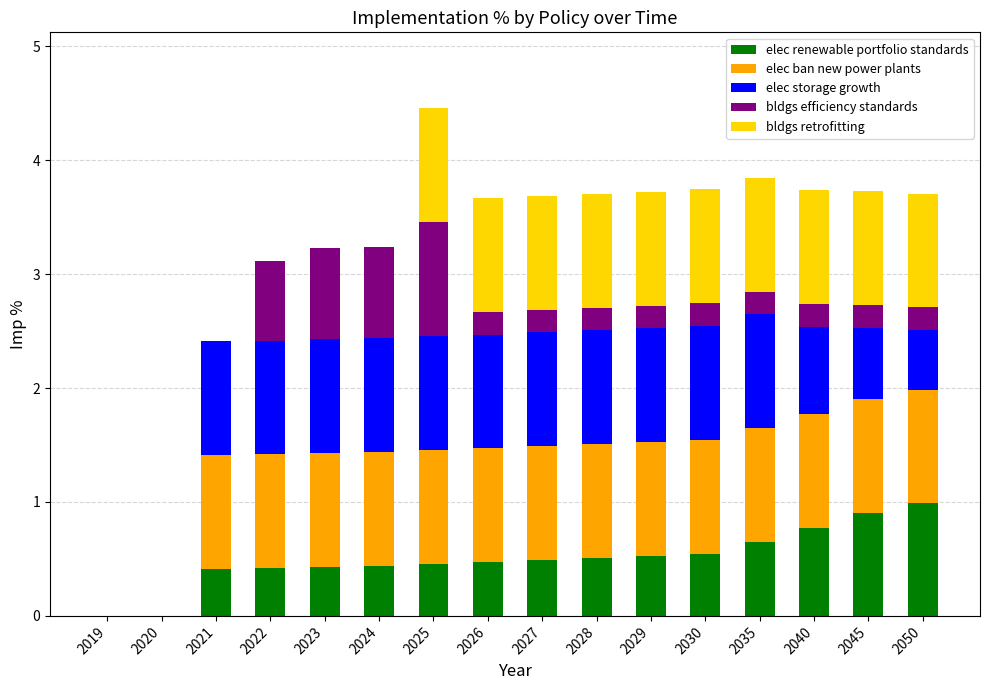

What are all the series names shown in the legend?

elec renewable portfolio standards, elec ban new power plants, elec storage growth, bldgs efficiency standards, bldgs retrofitting